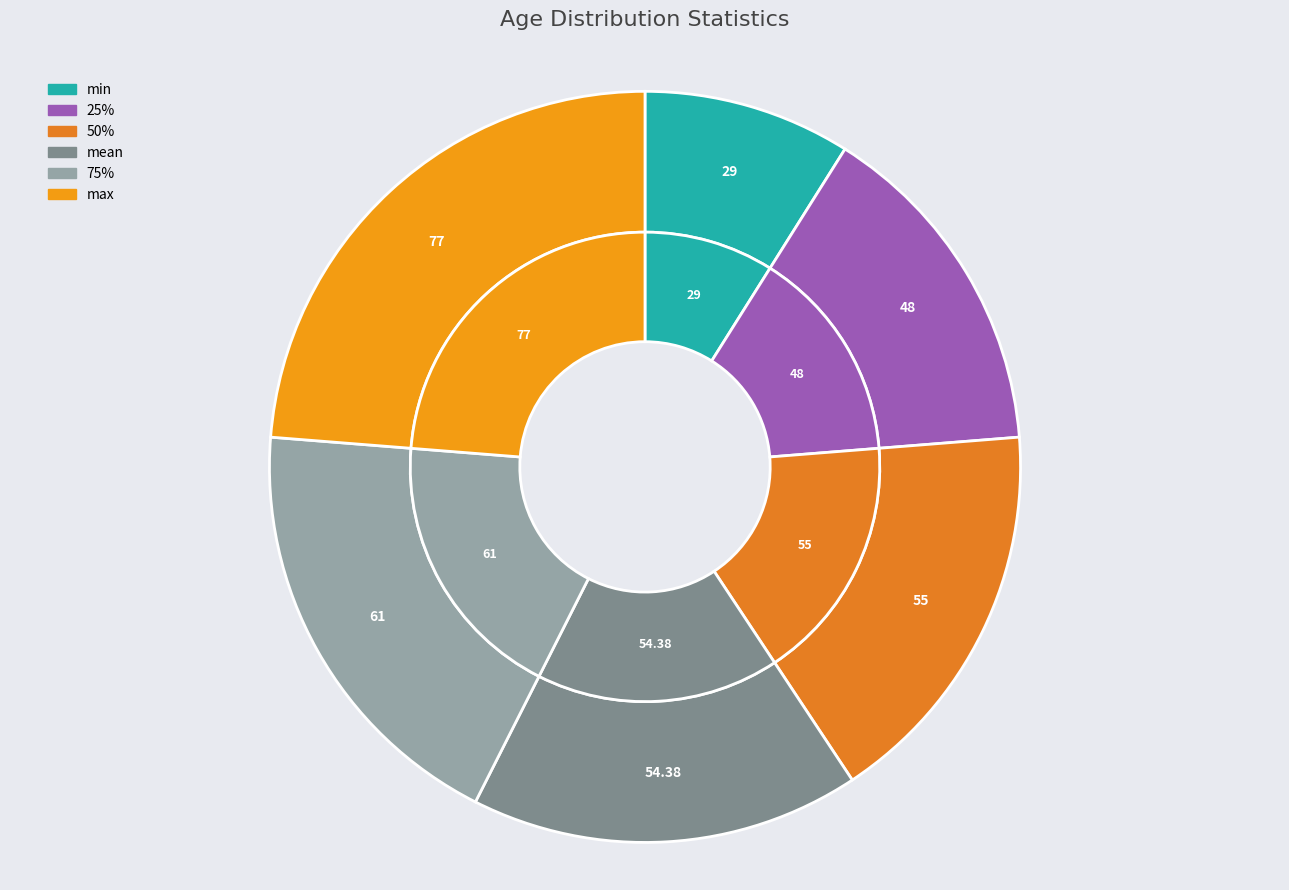

Between 50% and mean, which is larger?

50%